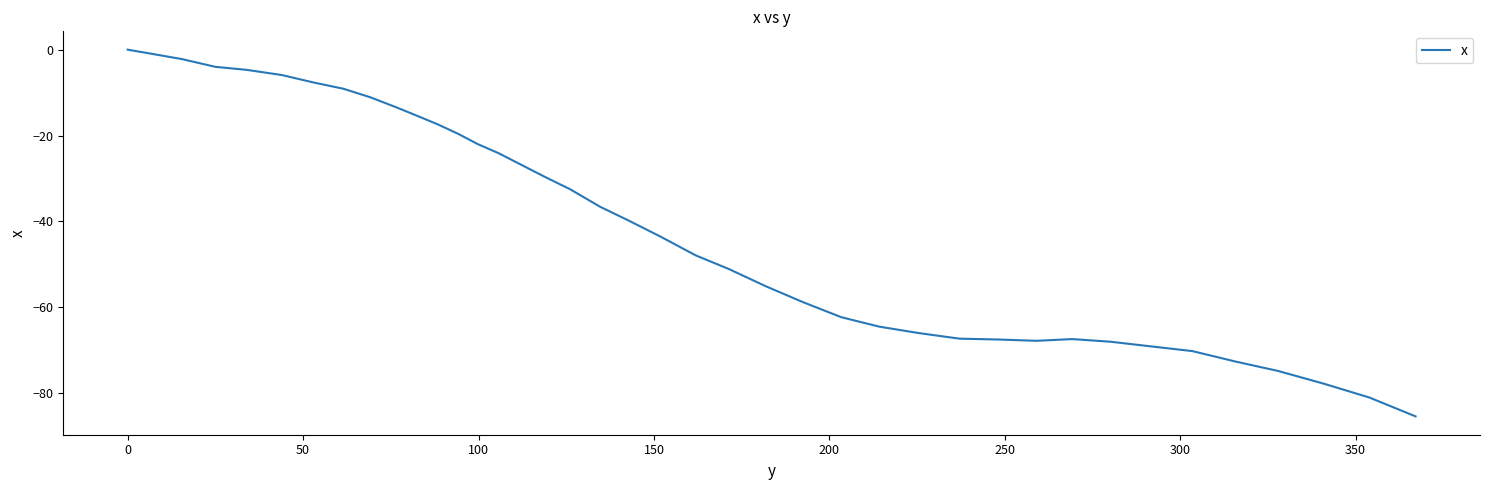

How many values exceed -39?

19